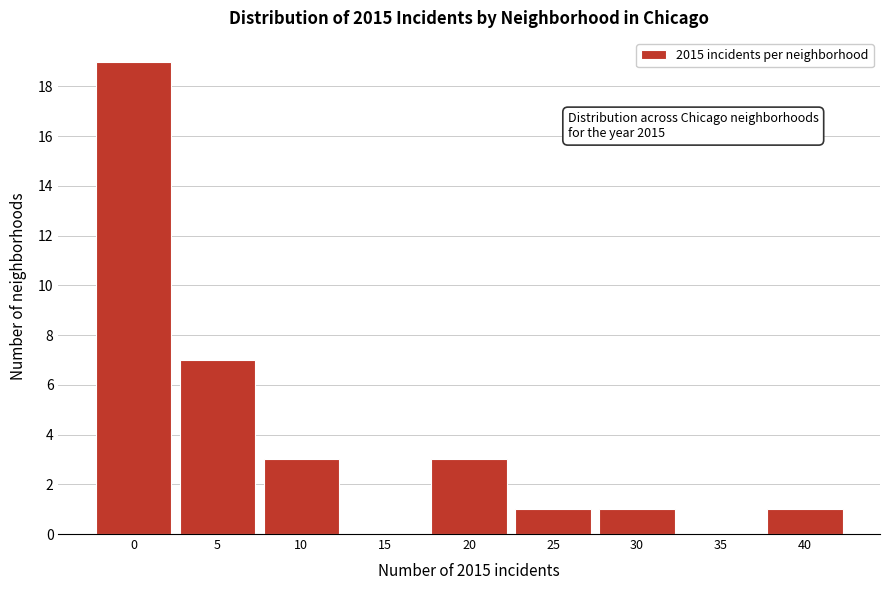

Reading left to right, extract all data points from this chart.

0=19	5=7	10=3	15=0	20=3	25=1	30=1	35=0	40=1